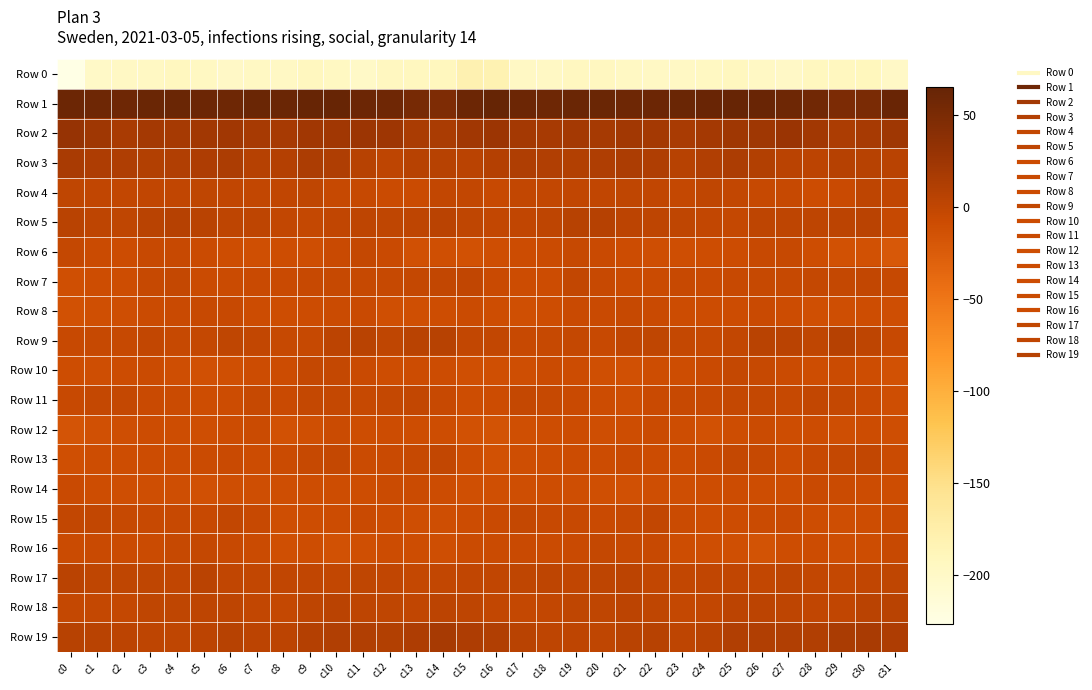

At which category does the chart reach its minimum across all series?

c0